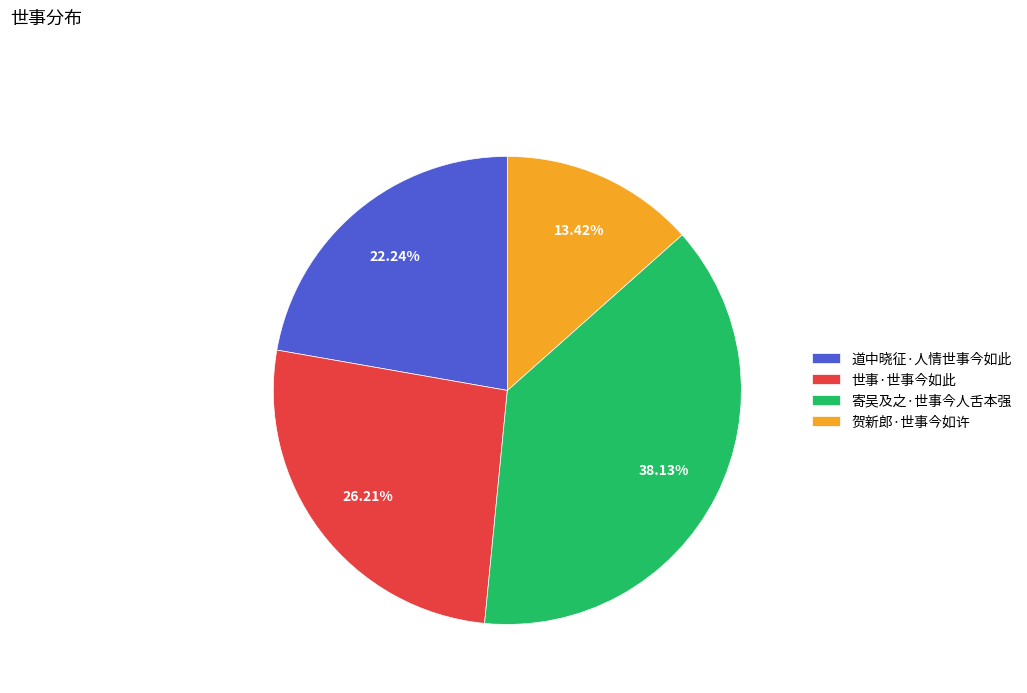

To the nearest percent, what is the combined percentage of 贺新郎·世事今如许 and 寄吴及之·世事今人舌本强?

52%